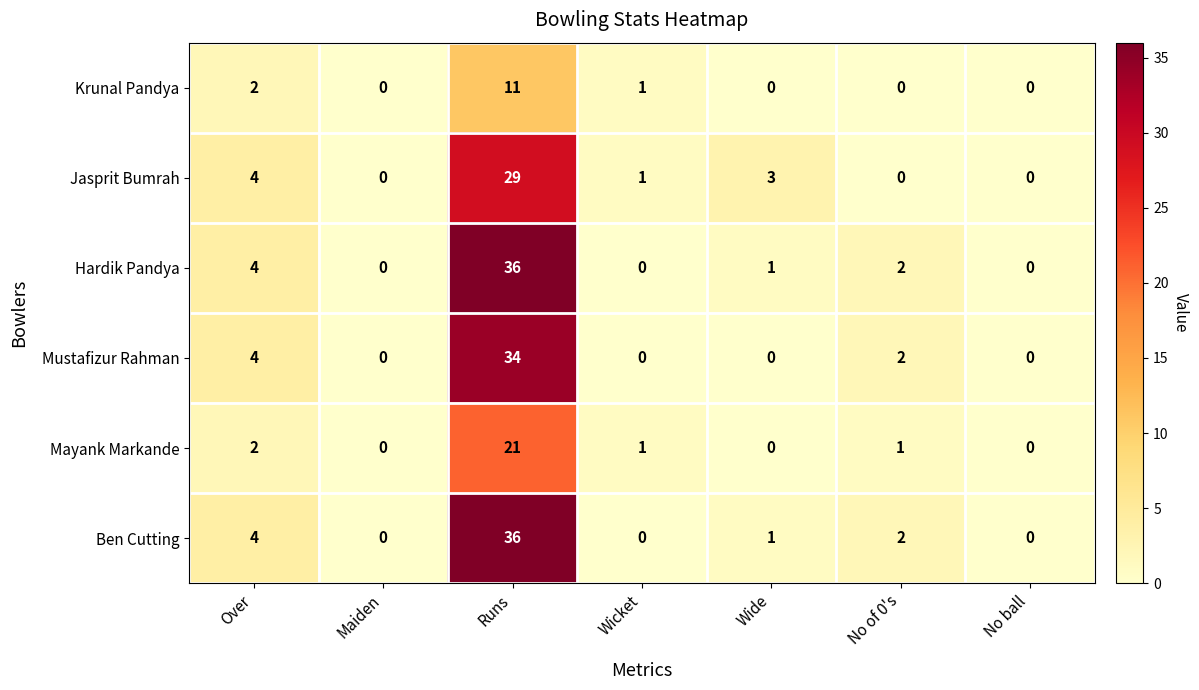

At which label does Ben Cutting first exceed 1?

Over